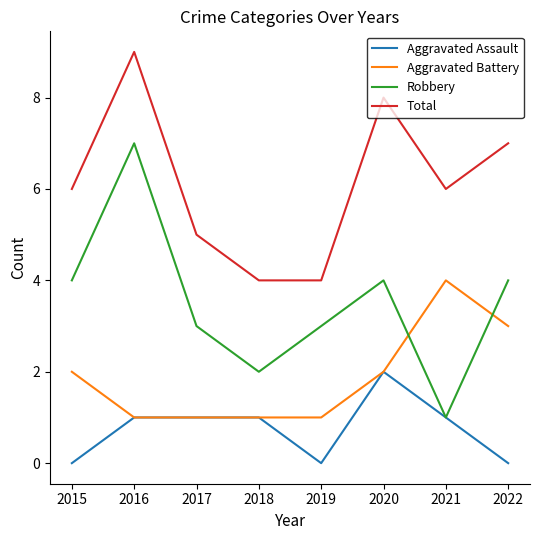

Reading right to left, transcribe all the data shown in this chart.

Aggravated Assault: 2022=0	2021=1	2020=2	2019=0	2018=1	2017=1	2016=1	2015=0
Aggravated Battery: 2022=3	2021=4	2020=2	2019=1	2018=1	2017=1	2016=1	2015=2
Robbery: 2022=4	2021=1	2020=4	2019=3	2018=2	2017=3	2016=7	2015=4
Total: 2022=7	2021=6	2020=8	2019=4	2018=4	2017=5	2016=9	2015=6